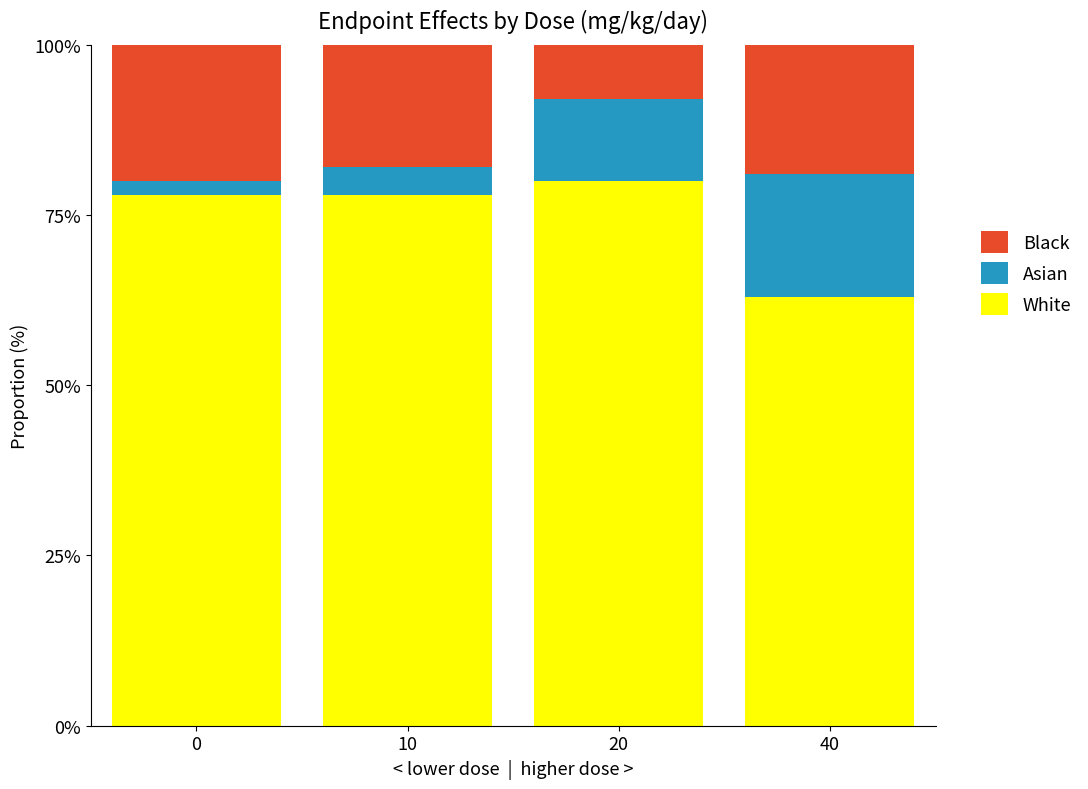

What is the average value of the White series?

75